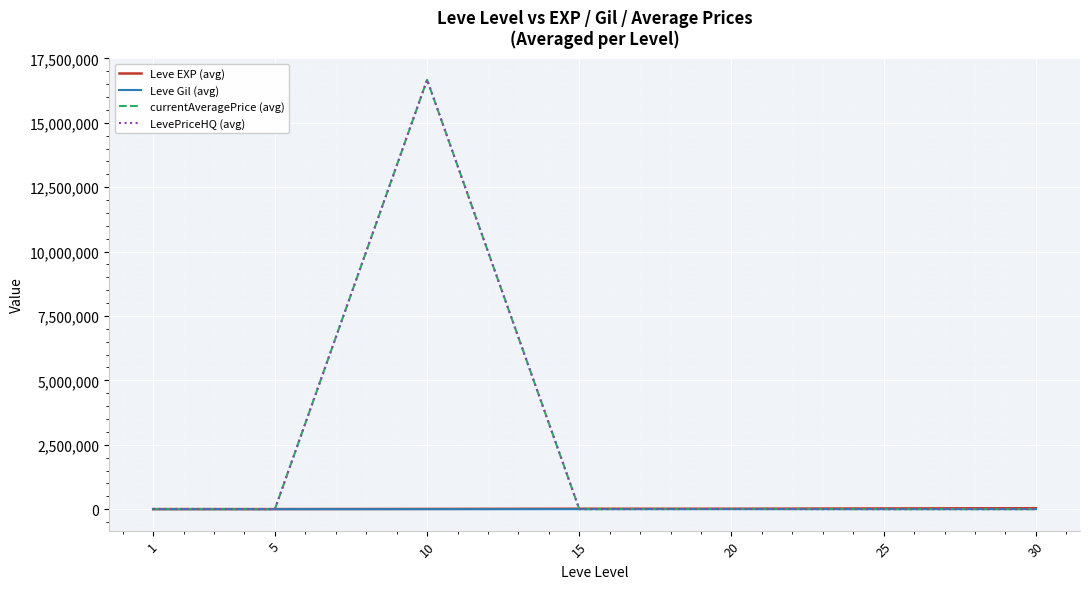

Between 10 and 25, which series saw the biggest shift?

currentAveragePrice (avg)